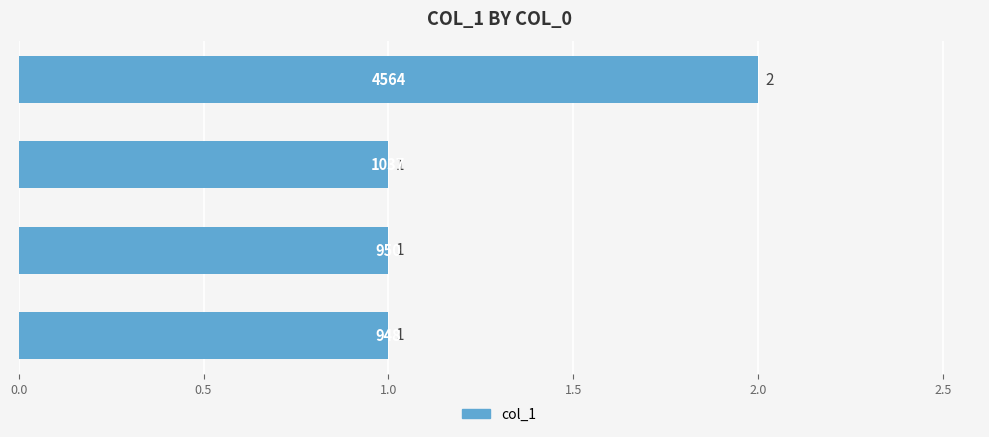

Count the values in the range 1 to 2.

4